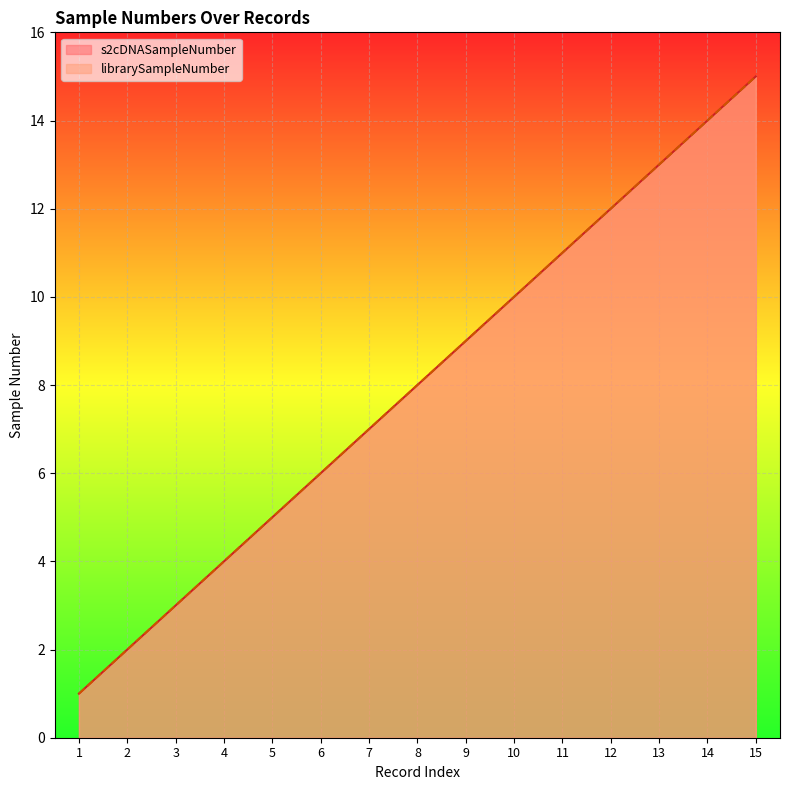

What is the difference between the maximum and minimum values in the librarySampleNumber series?

14